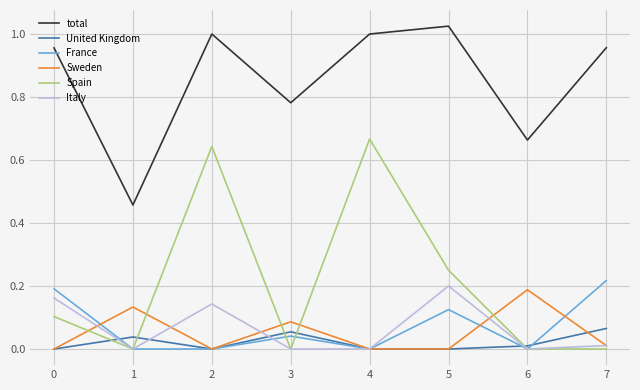

Between 4 and 5, which series saw the biggest shift?

Spain